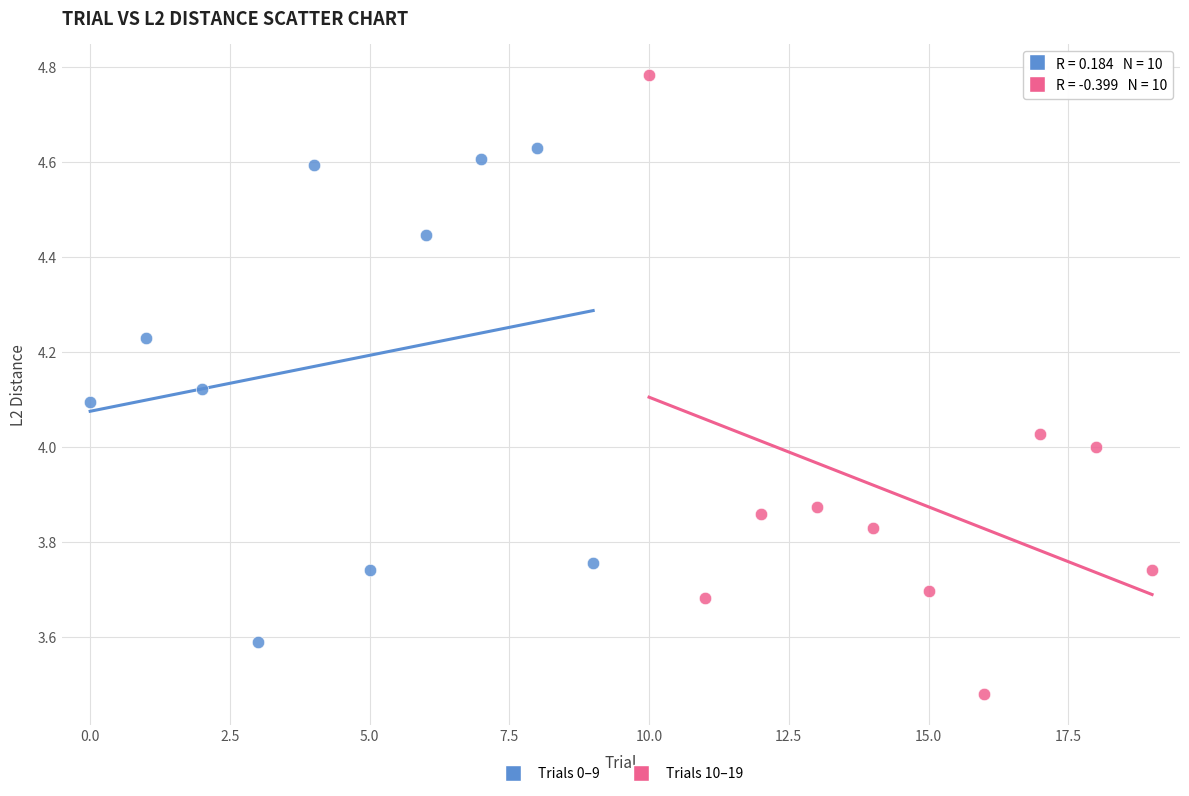

What are all the series names shown in the legend?

Trials 0–9, Trials 10–19